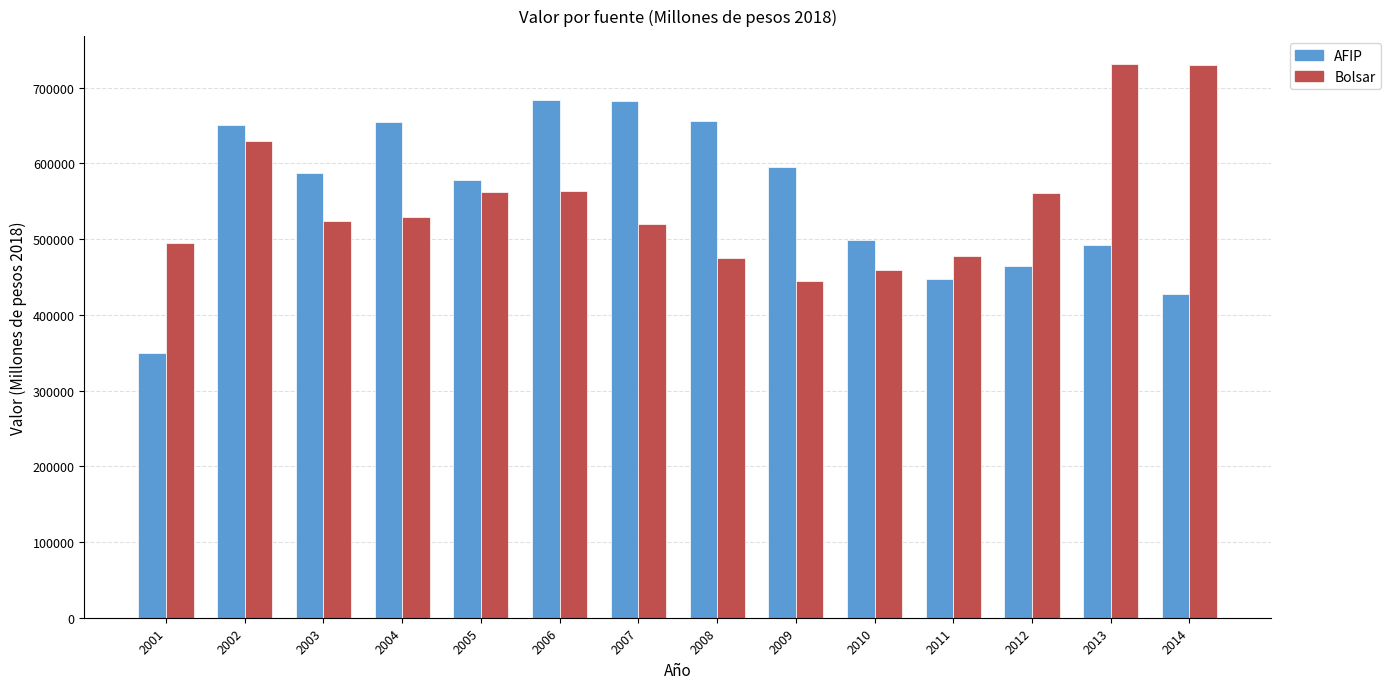

The value of AFIP at 2001 is 350212.5. True or false?

True